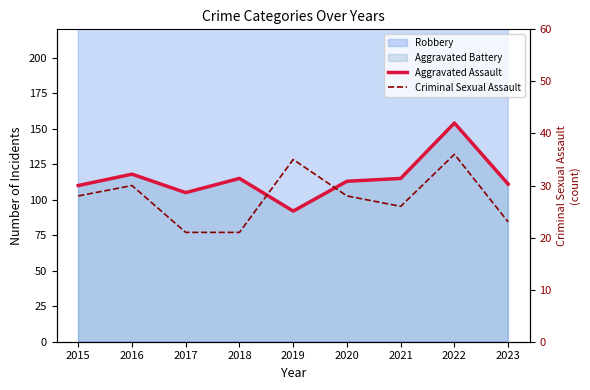

Which category has the highest value across all series?

2022